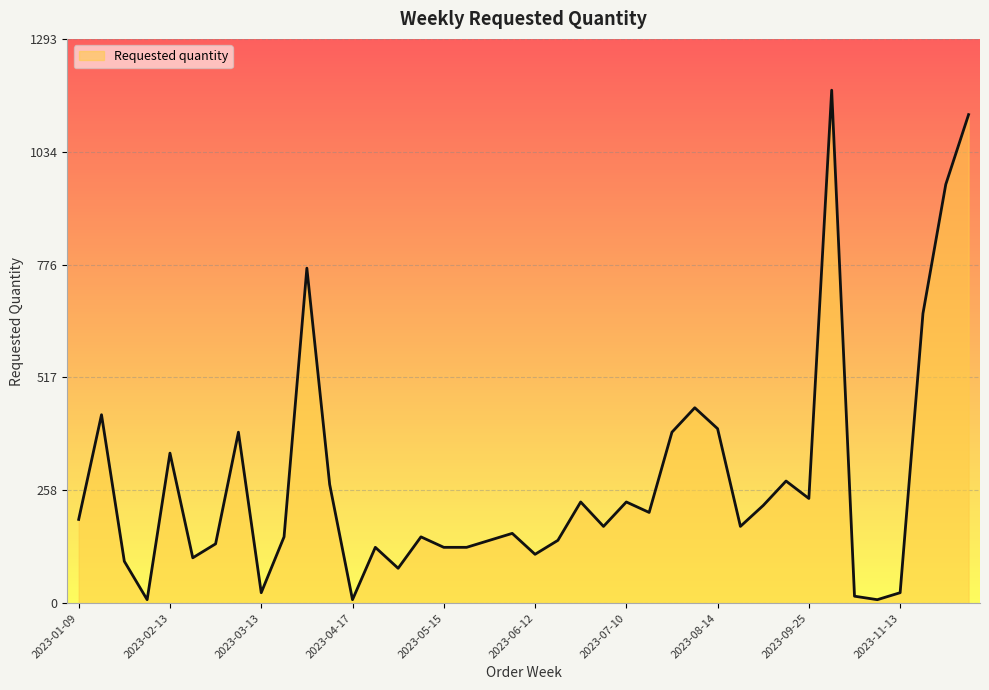

What is the maximum value shown in the chart?

1176